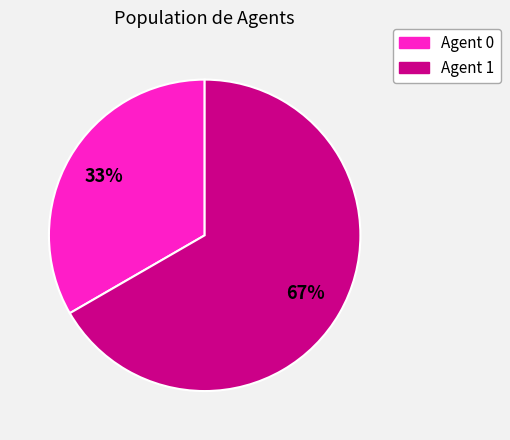

To the nearest percent, what is the average slice percentage?

50%